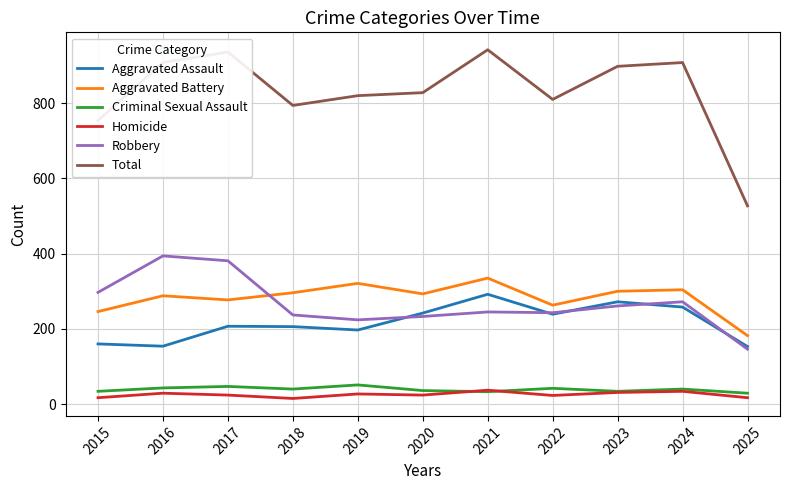

What are all the series names shown in the legend?

Aggravated Assault, Aggravated Battery, Criminal Sexual Assault, Homicide, Robbery, Total